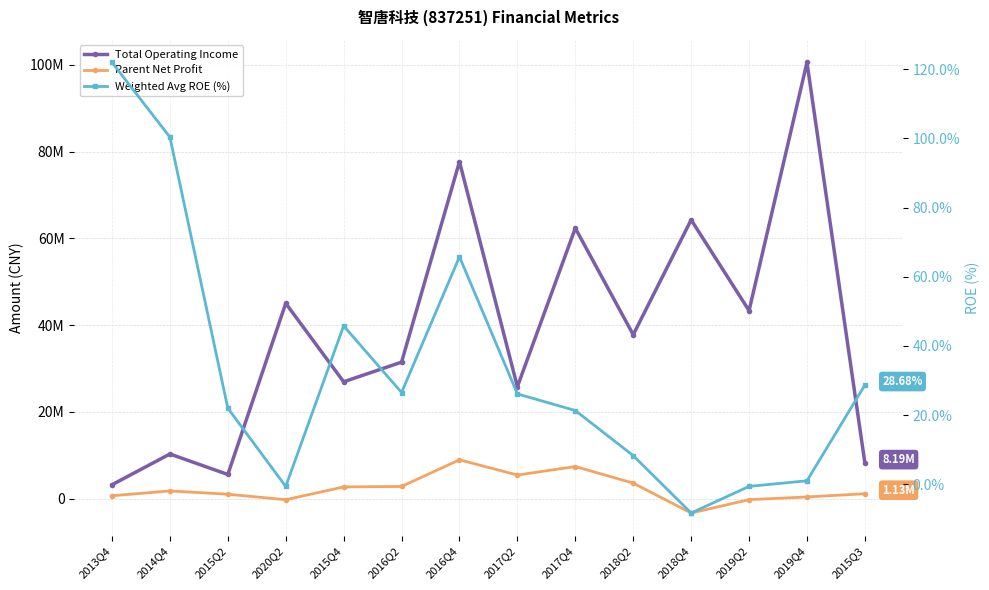

What is the average value of the Total Operating Income series?

38740902.9